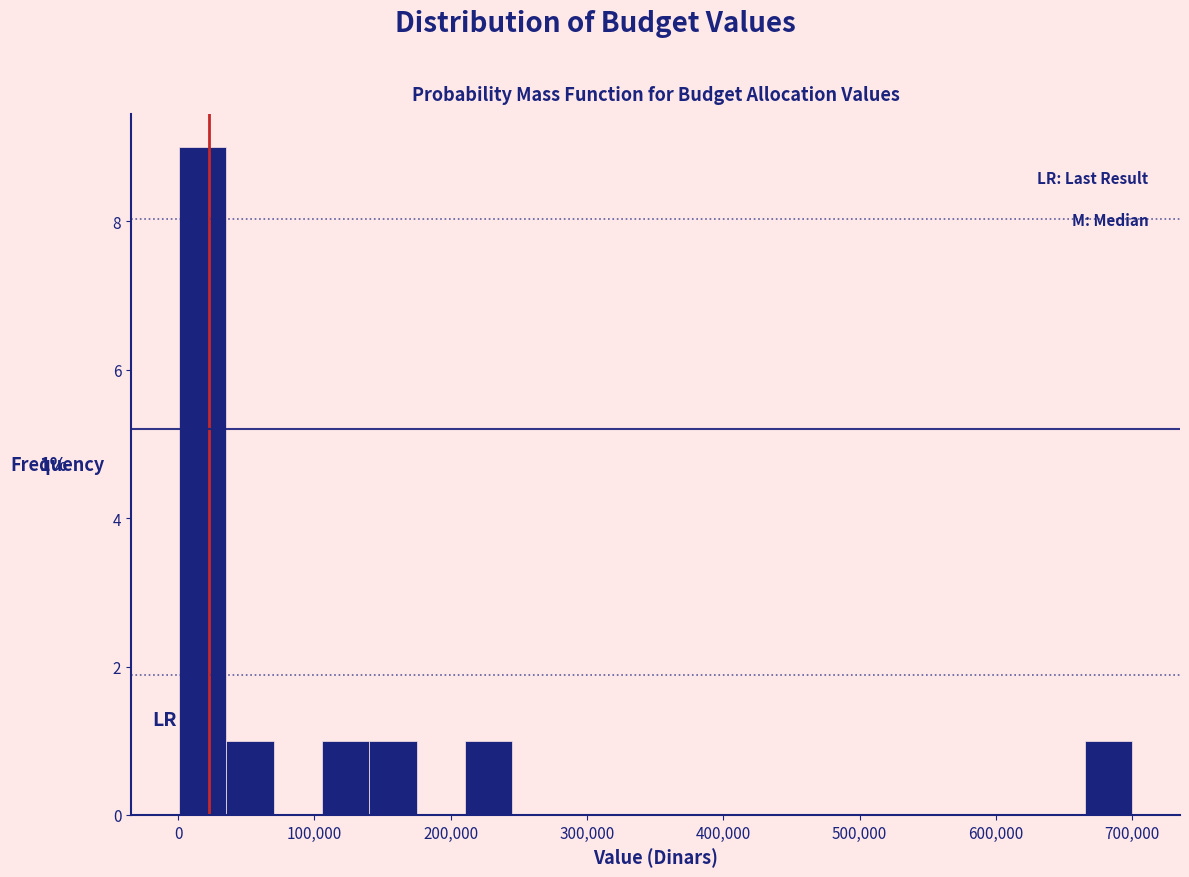

Around what value on the x-axis is the tallest bar? Give the approximate position of its centre, as read against the axis.

20000